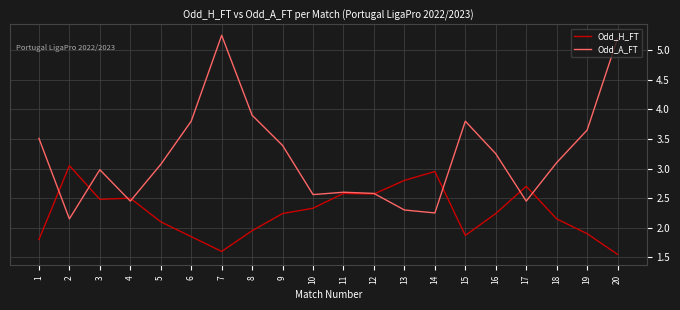

Between 9 and 20, which series saw the biggest shift?

Odd_A_FT